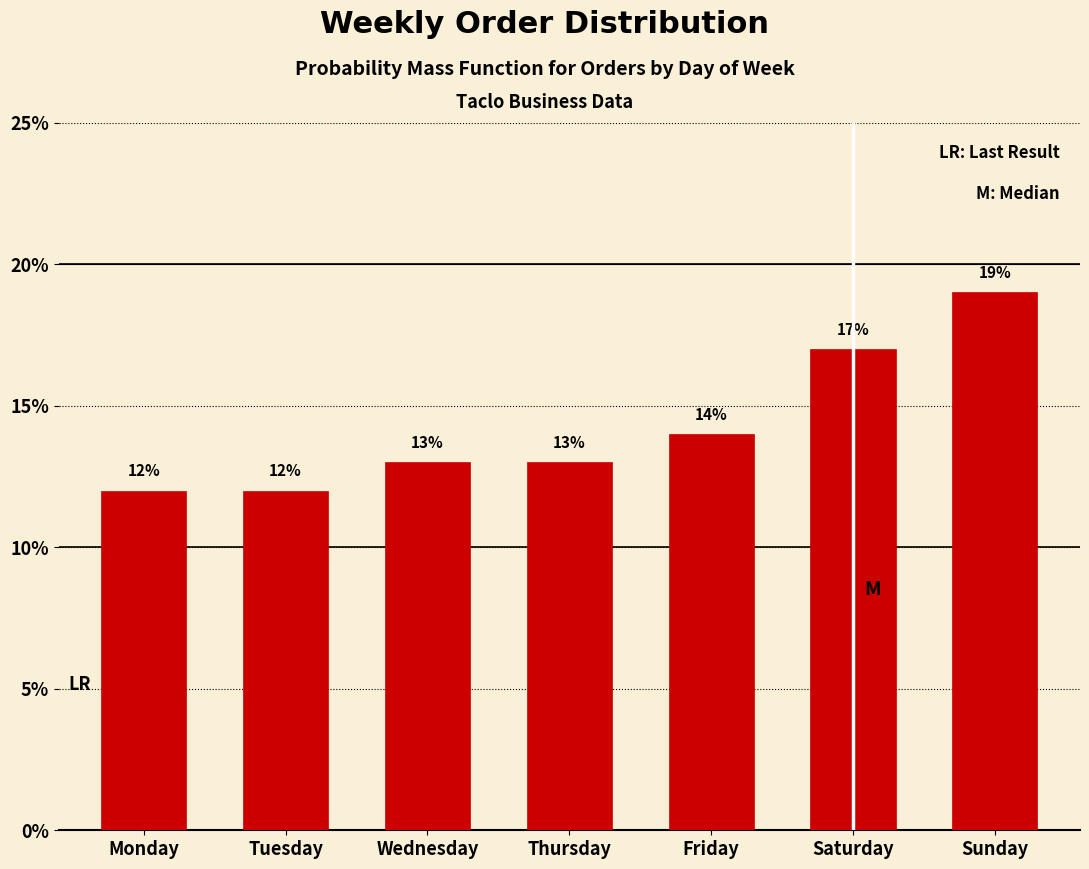

Does the chart contain any negative values?

No